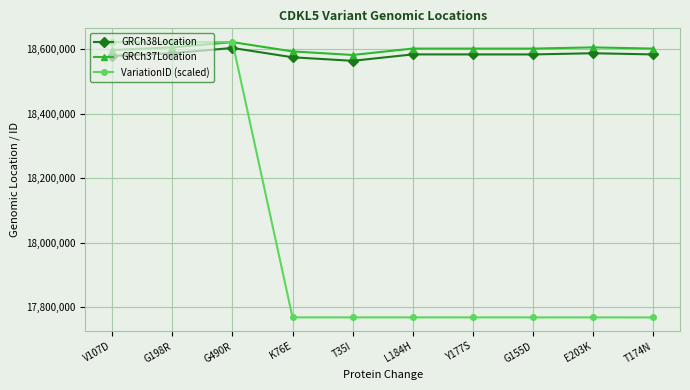

Which series changed the most between G198R and K76E?

VariationID (scaled)